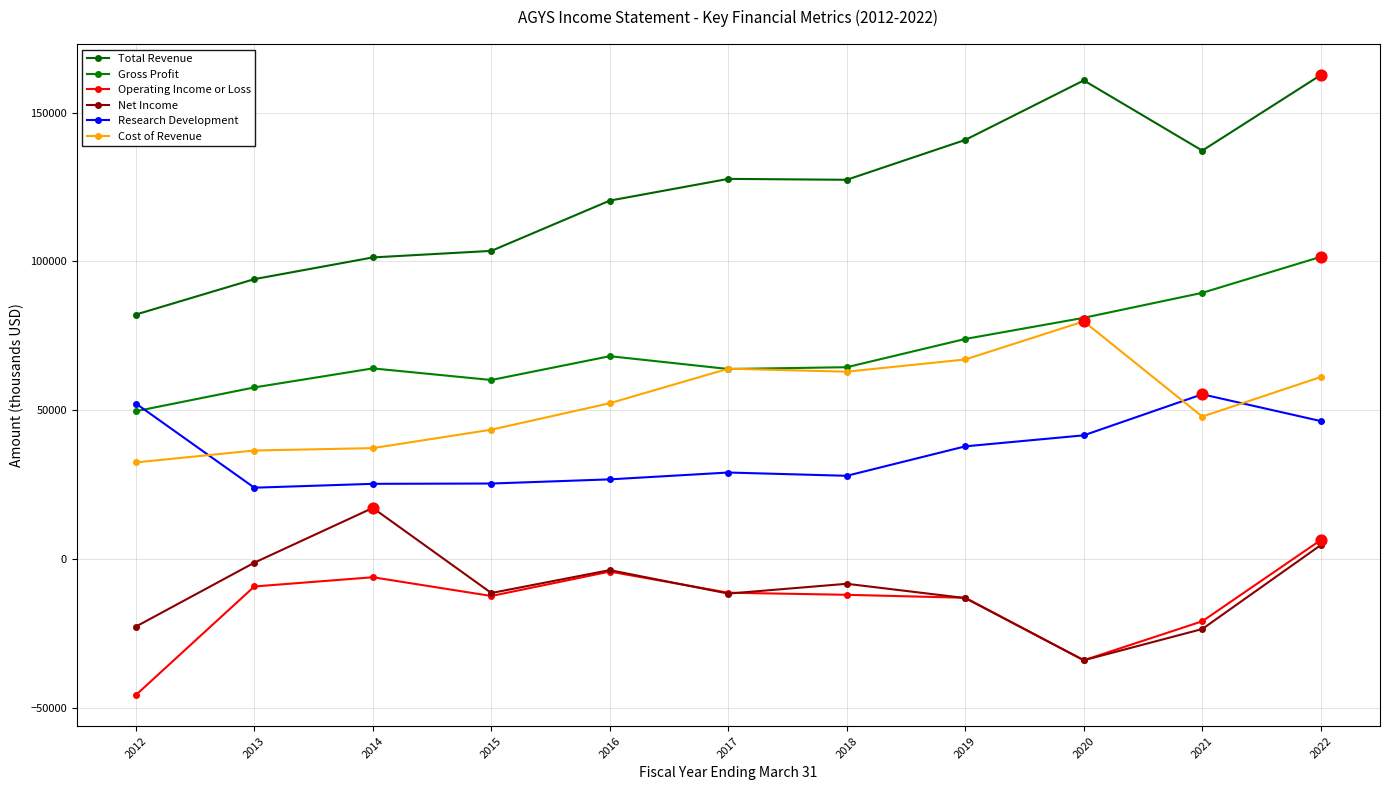

Is the value of Gross Profit at 2018 greater than the value of Research Development at 2021?

Yes